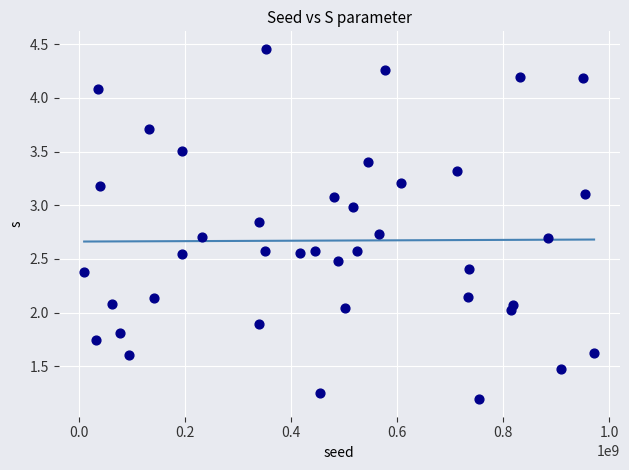

What is the range of Y values (max minus min)?

3.3